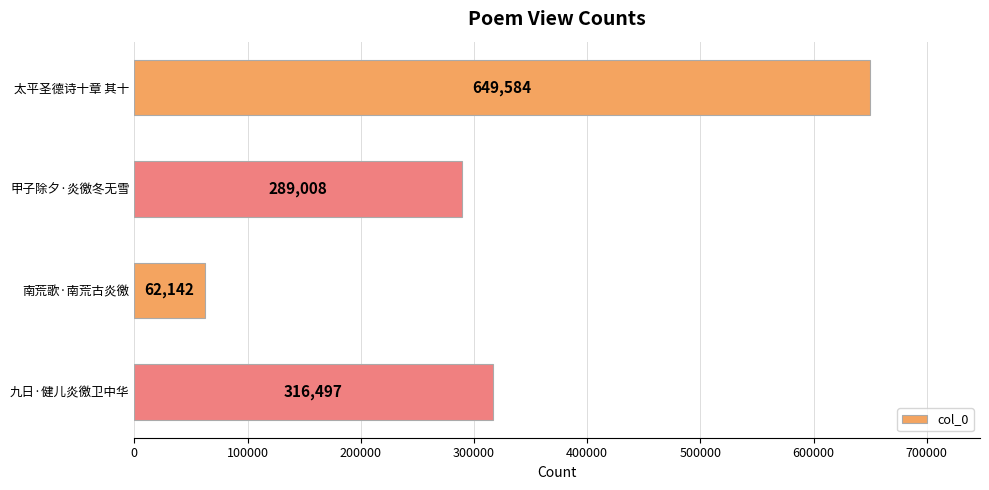

Where is the data nearest to the value 355863?

九日·健儿炎徼卫中华